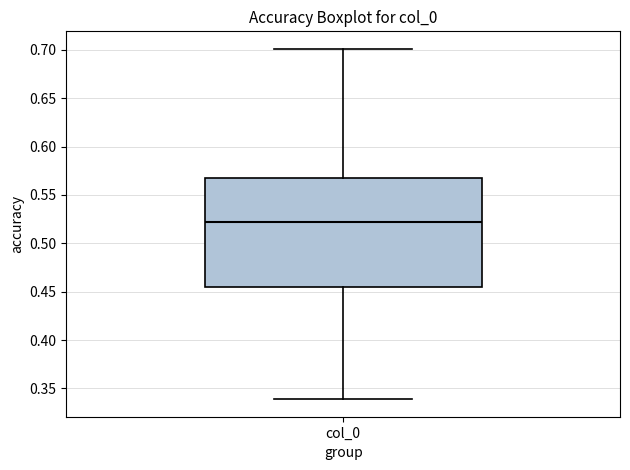

Read this box plot against the y-axis: the position of the median line, the range covered by the box, and the ends of both whiskers. The values are not printed on the chart, so give them approximately, as read against the axis.

median 0.520, box 0.455 to 0.570, whiskers 0.340 to 0.700